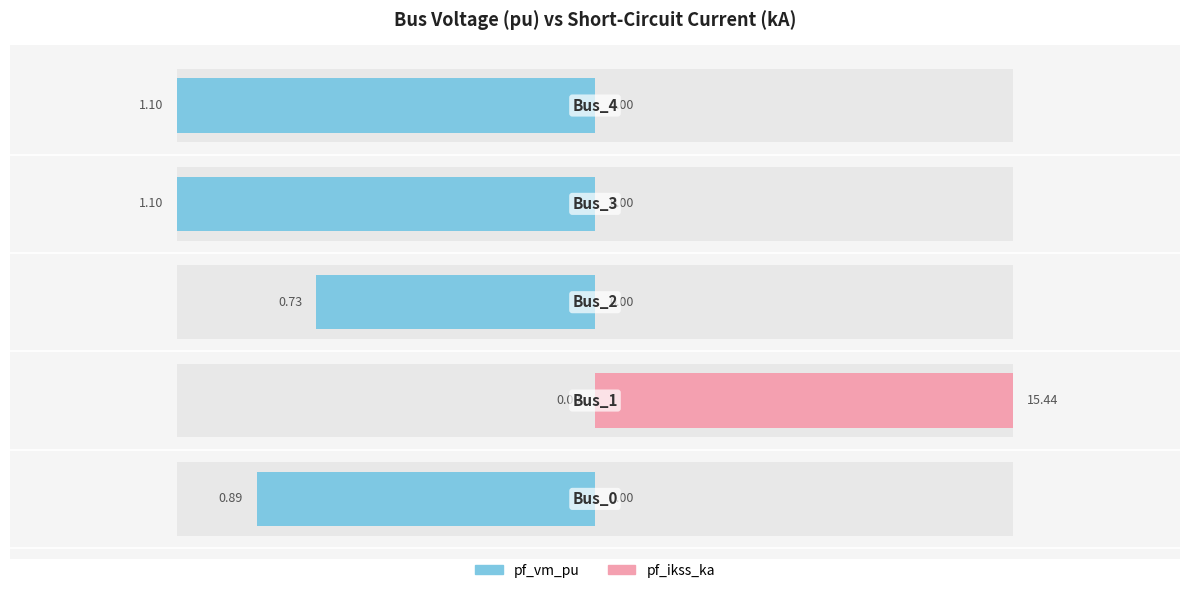

Between 0 and 3, which series saw the biggest shift?

pf_vm_pu